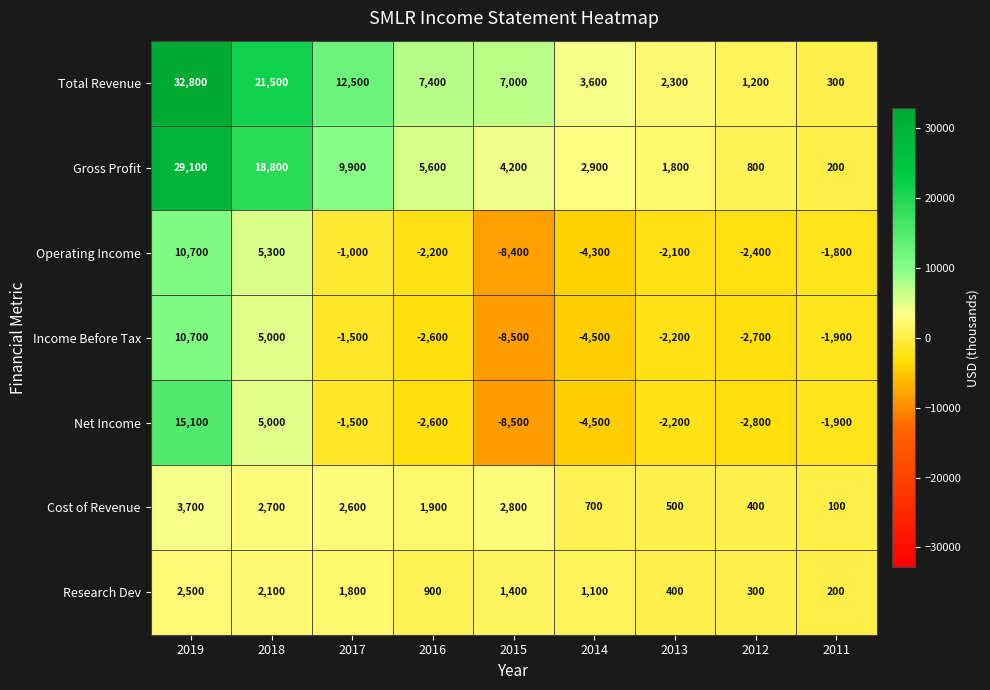

Rank the categories by Income Before Tax value from lowest to highest.

2015, 2014, 2012, 2016, 2013, 2011, 2017, 2018, 2019